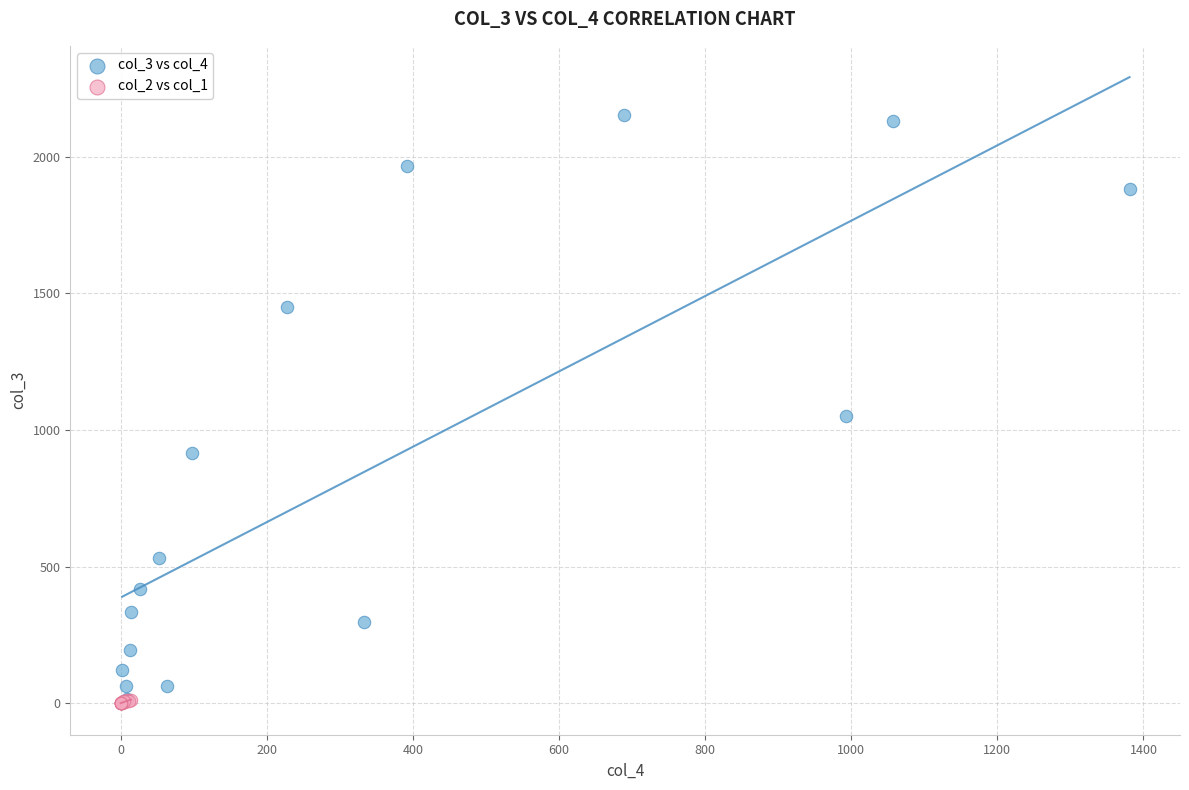

Which series has the largest Y range (max minus min)?

col_3 vs col_4